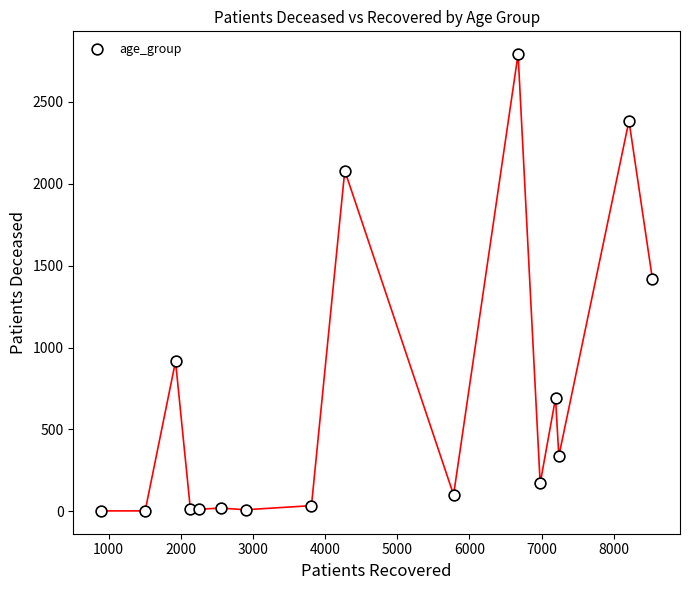

What is the range of X values (max minus min)?

7645